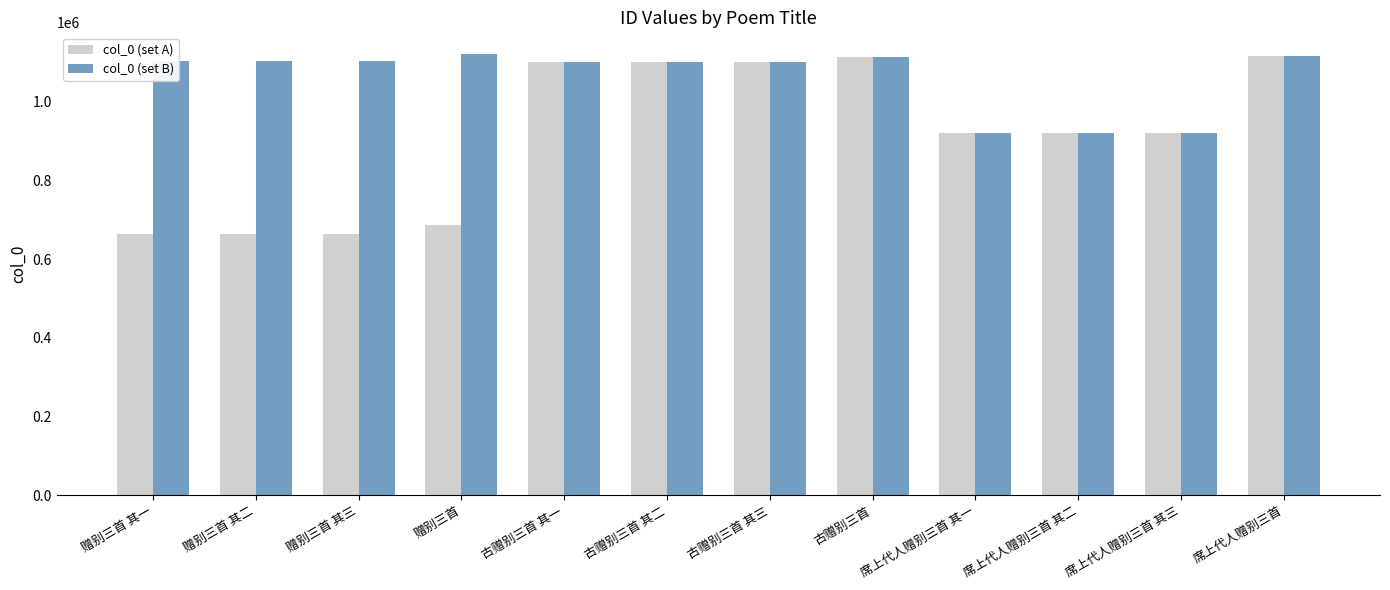

What is the sum of all col_0 (set B) values?

12725053